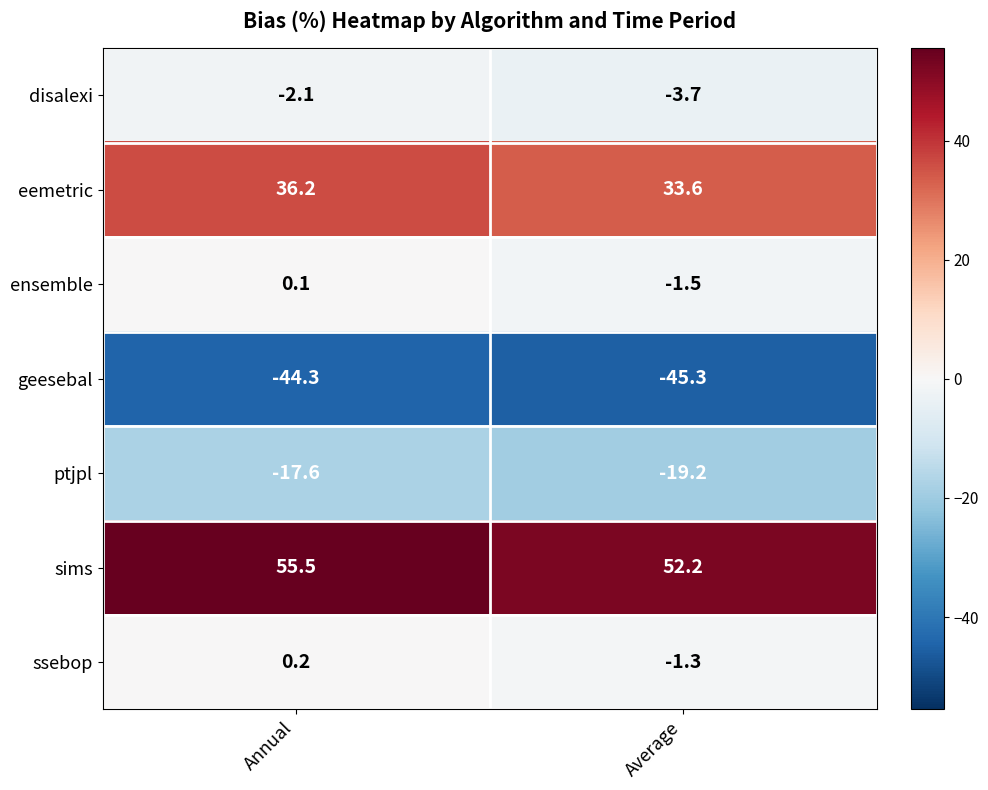

What is the average value of the ptjpl series?

-18.4